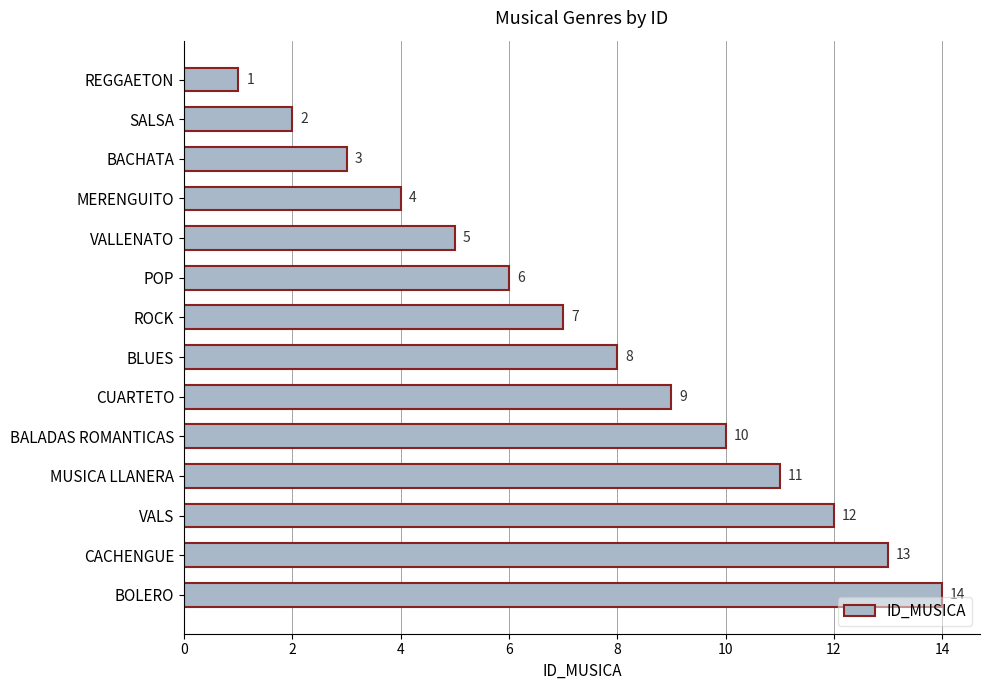

What is the label of the 7th bar from the bottom?

BLUES